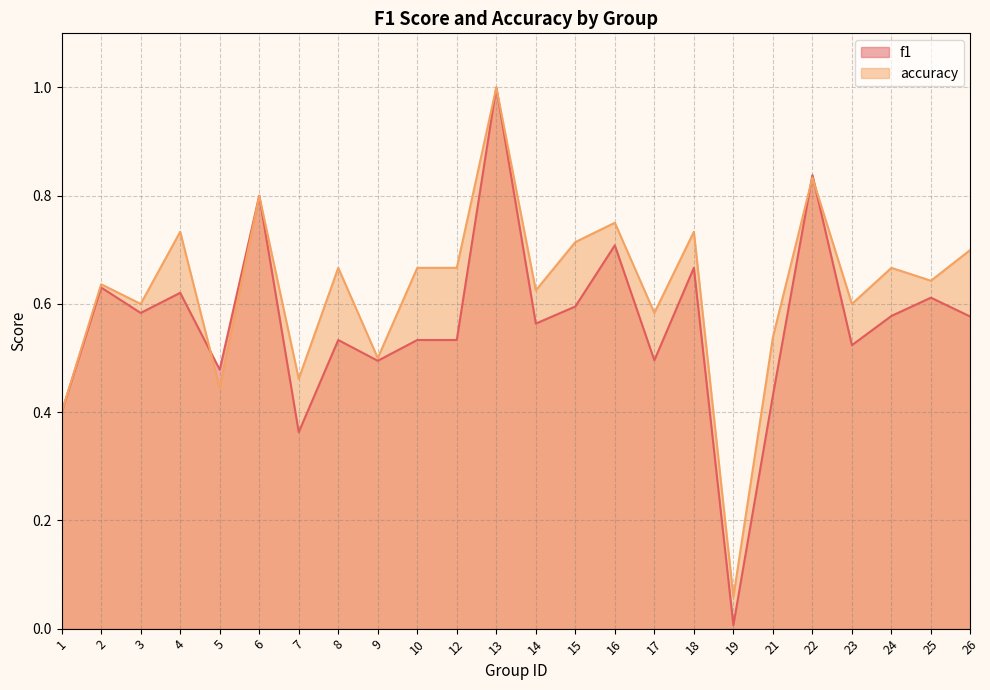

Which has a higher value, 2 or 19?

2